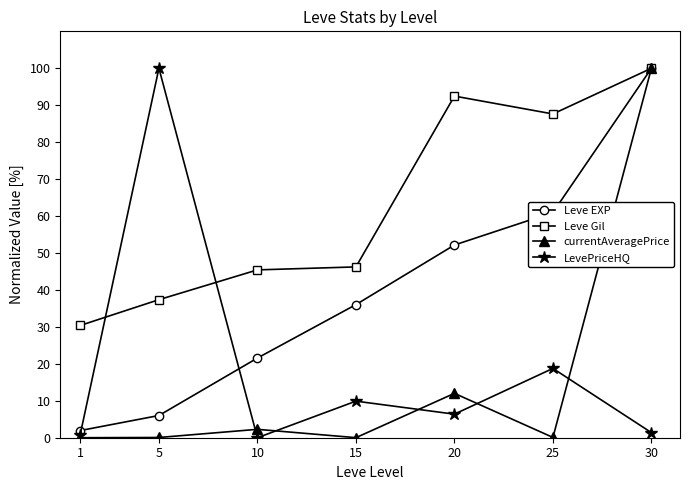

What is the value of the LevePriceHQ point at the 4th from the left?

9.9